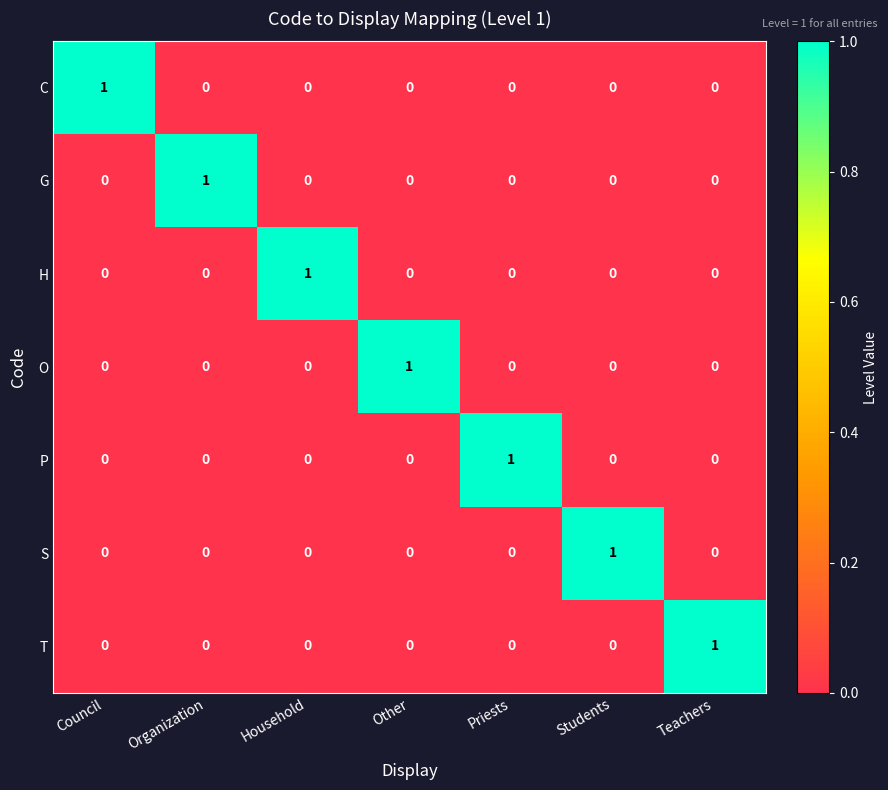

How many H values are between 0 and 1?

7